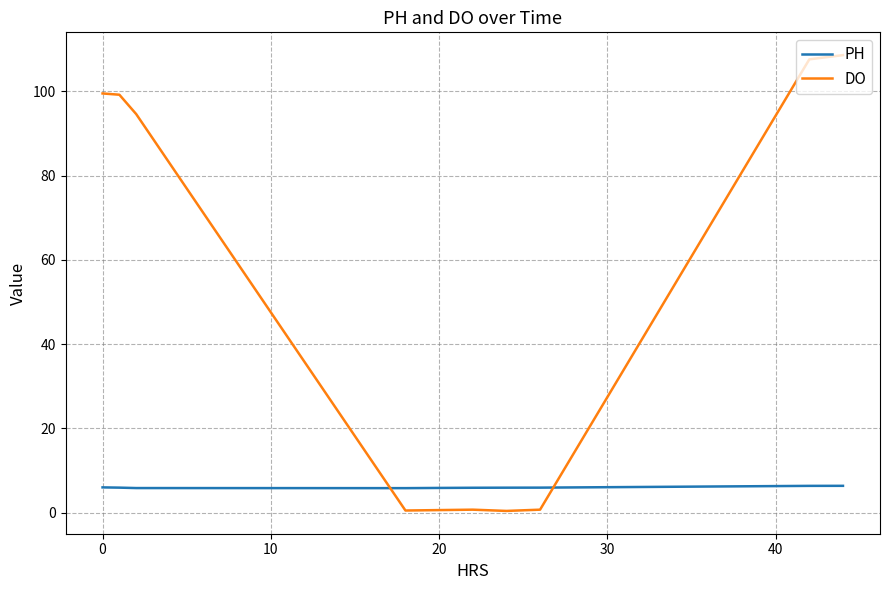

What is the maximum value for PH?

6.4